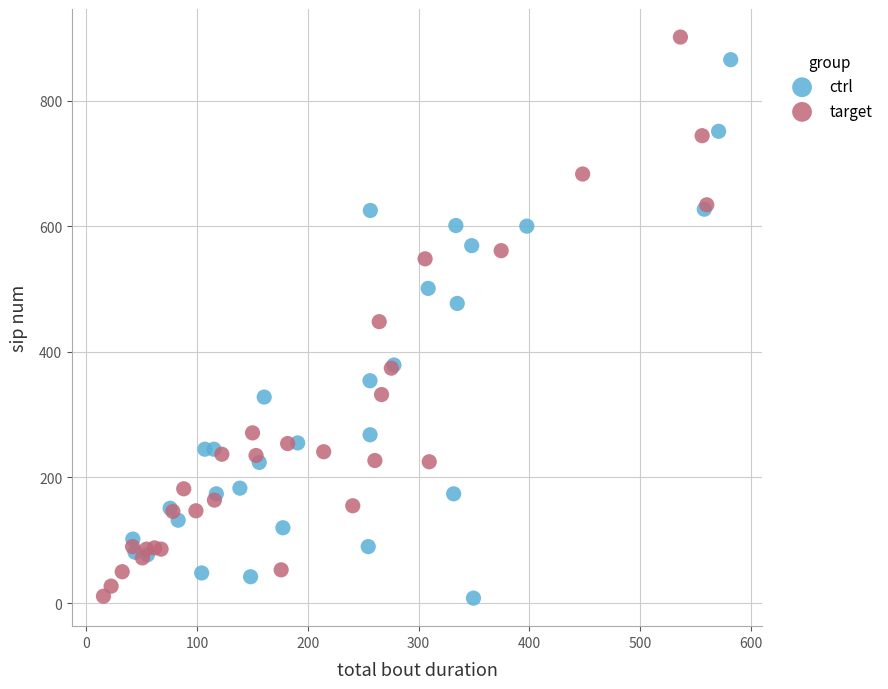

Which series has the largest Y range (max minus min)?

target